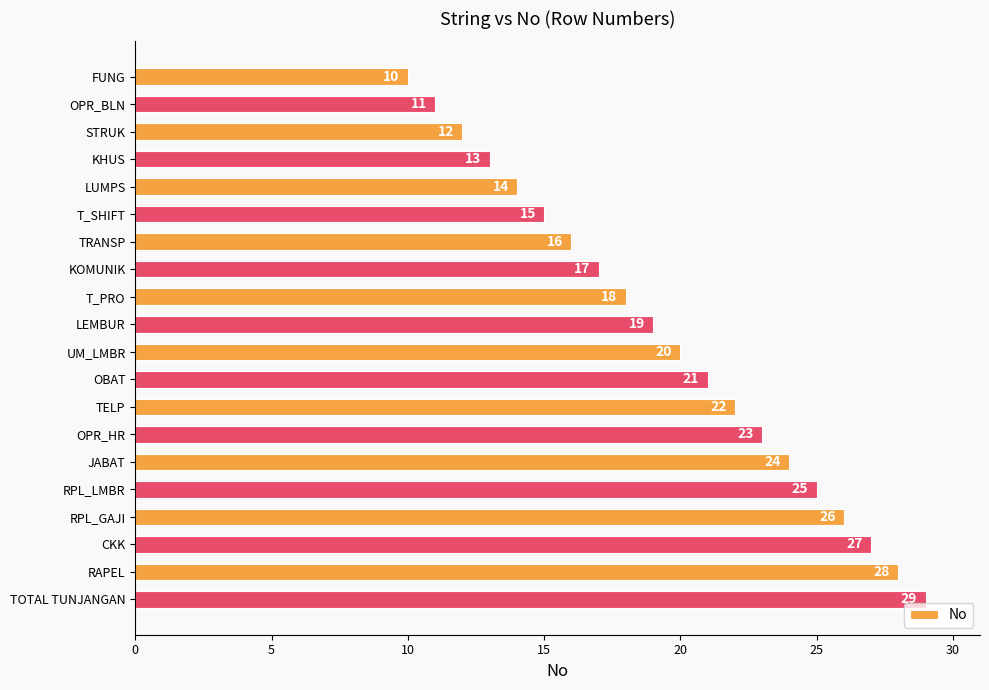

How many data points are less than 20?

10